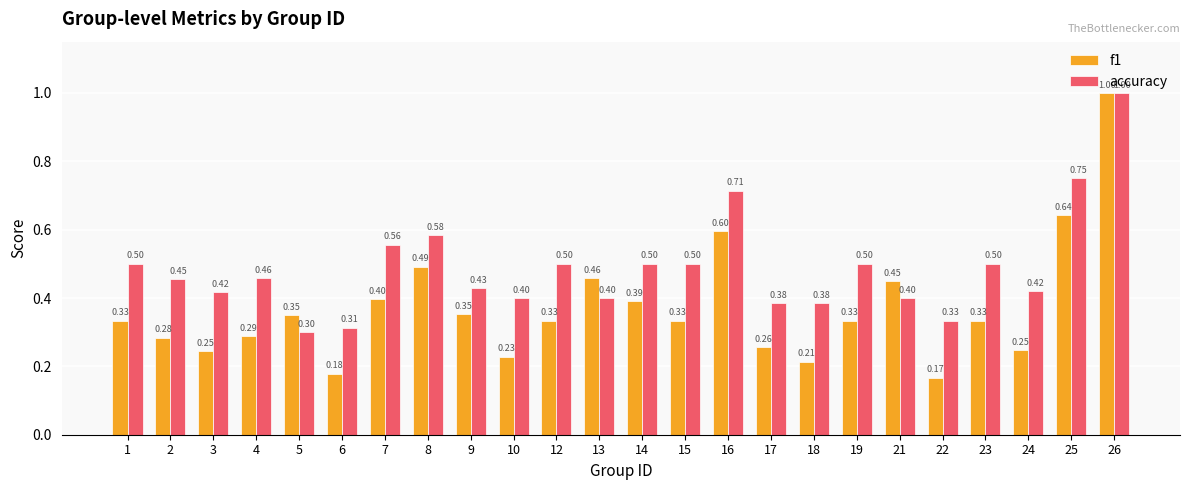

List the series in order of their overall mean, lowest first.

f1, accuracy